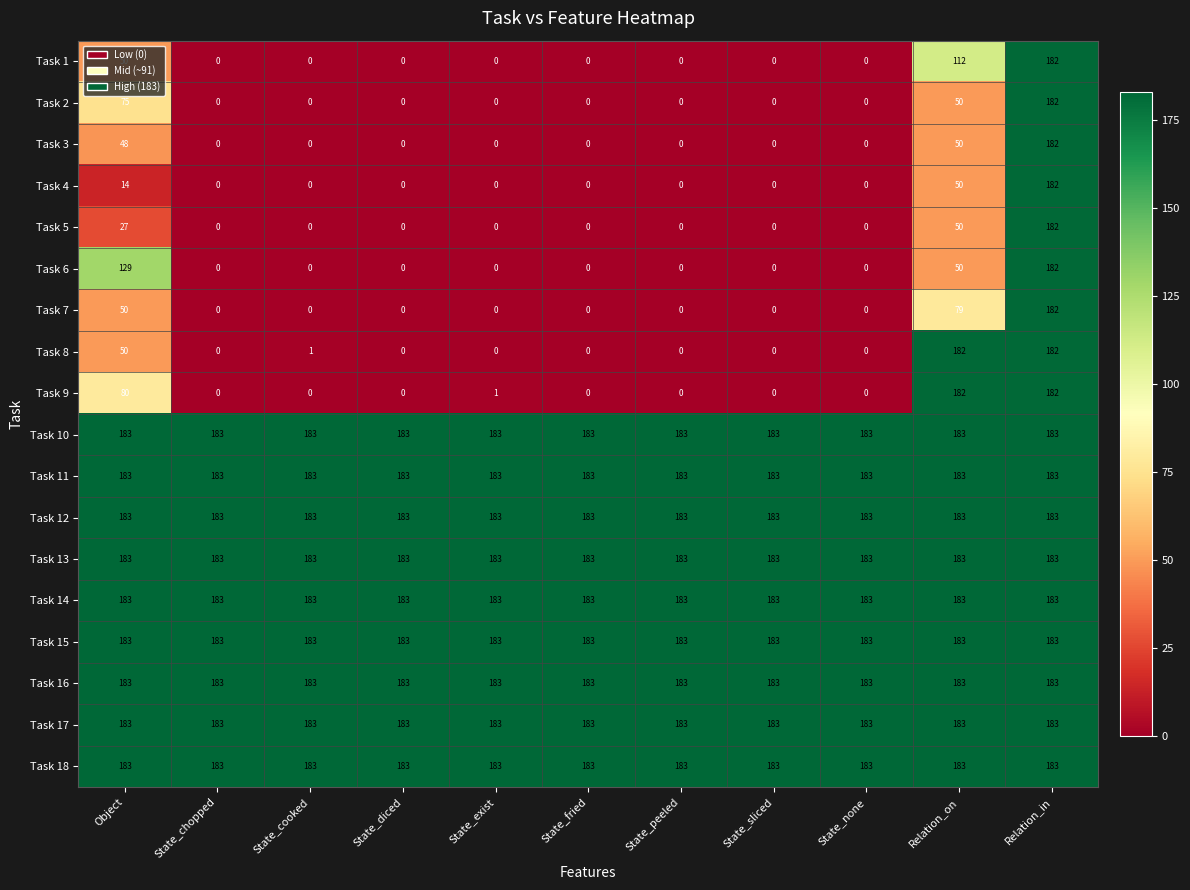

What is the average value of the Task 17 series?

183